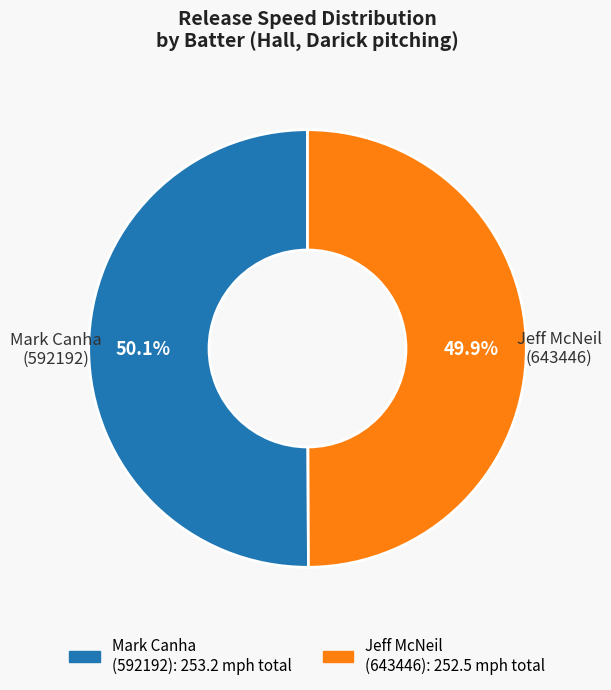

Is there a majority slice in this chart?

Yes